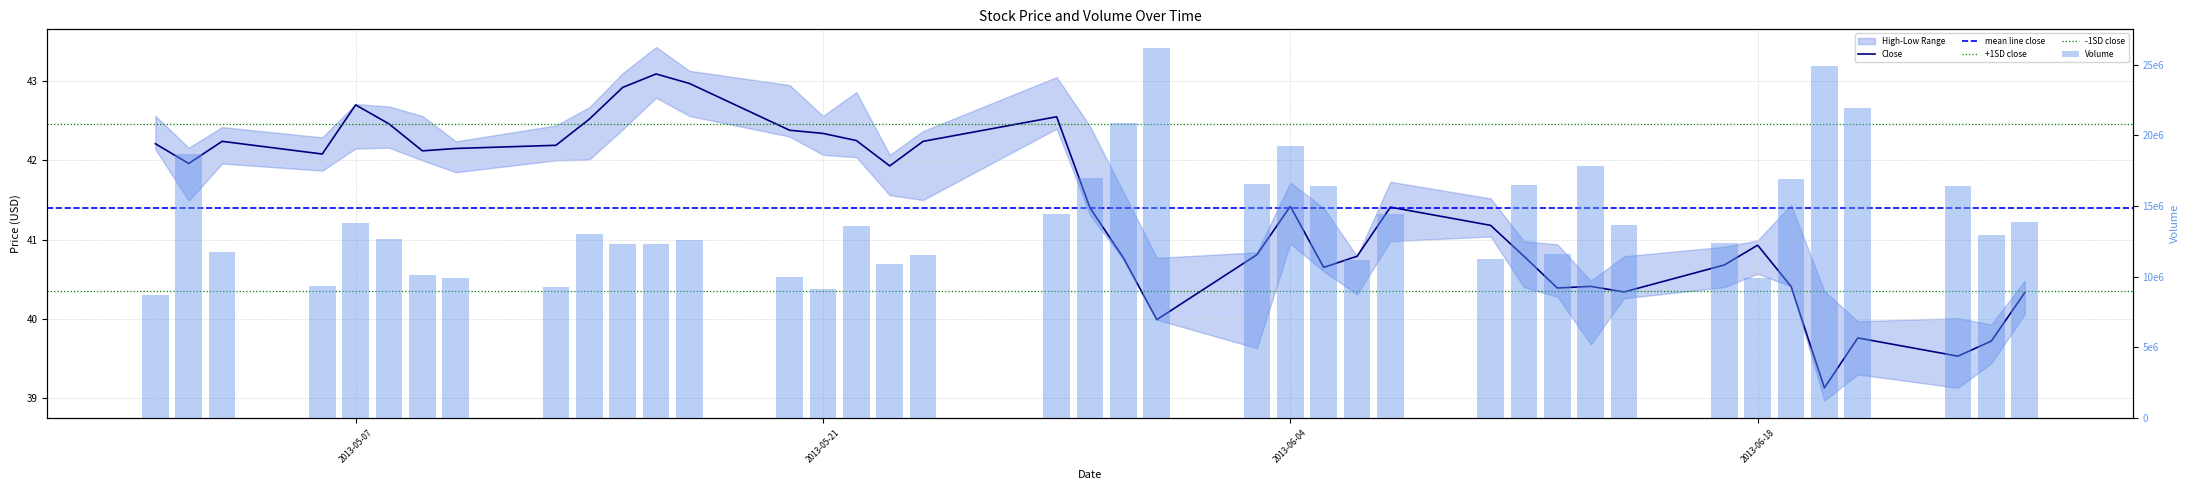

Is it true that Close equals 69.5 at 2013-05-30?

False